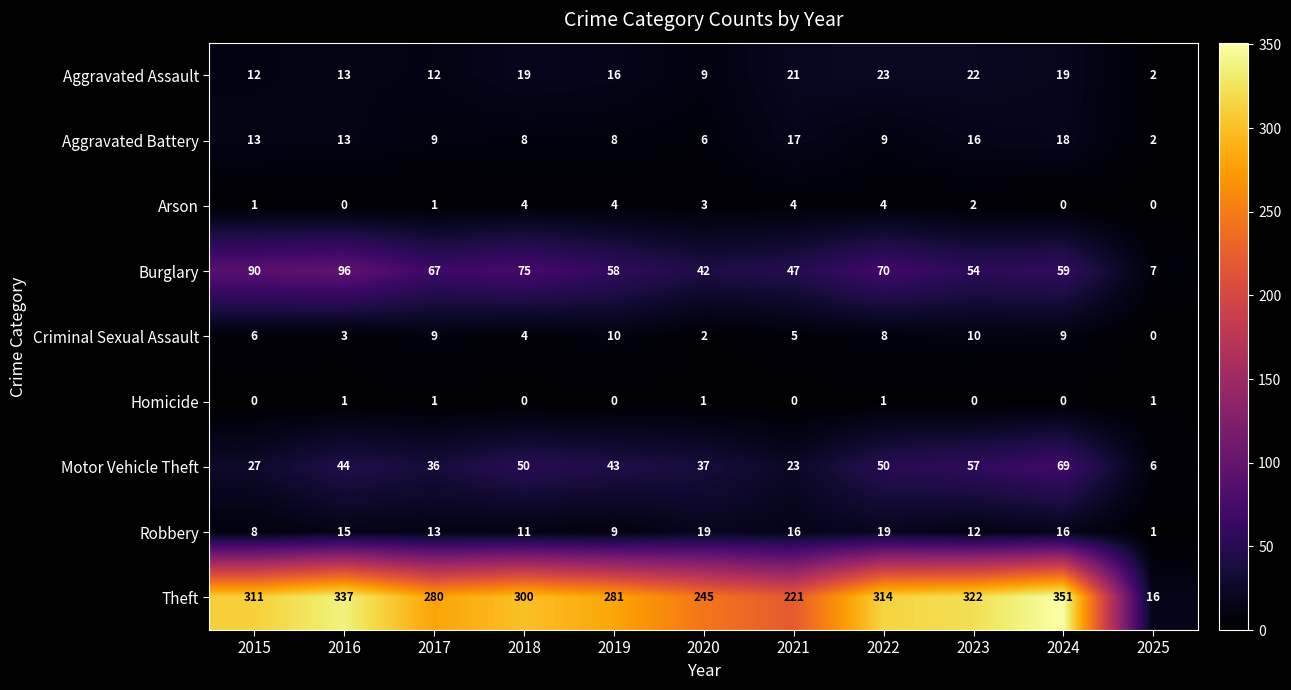

Rank the series by their maximum value, from highest to lowest.

Theft, Burglary, Motor Vehicle Theft, Aggravated Assault, Robbery, Aggravated Battery, Criminal Sexual Assault, Arson, Homicide